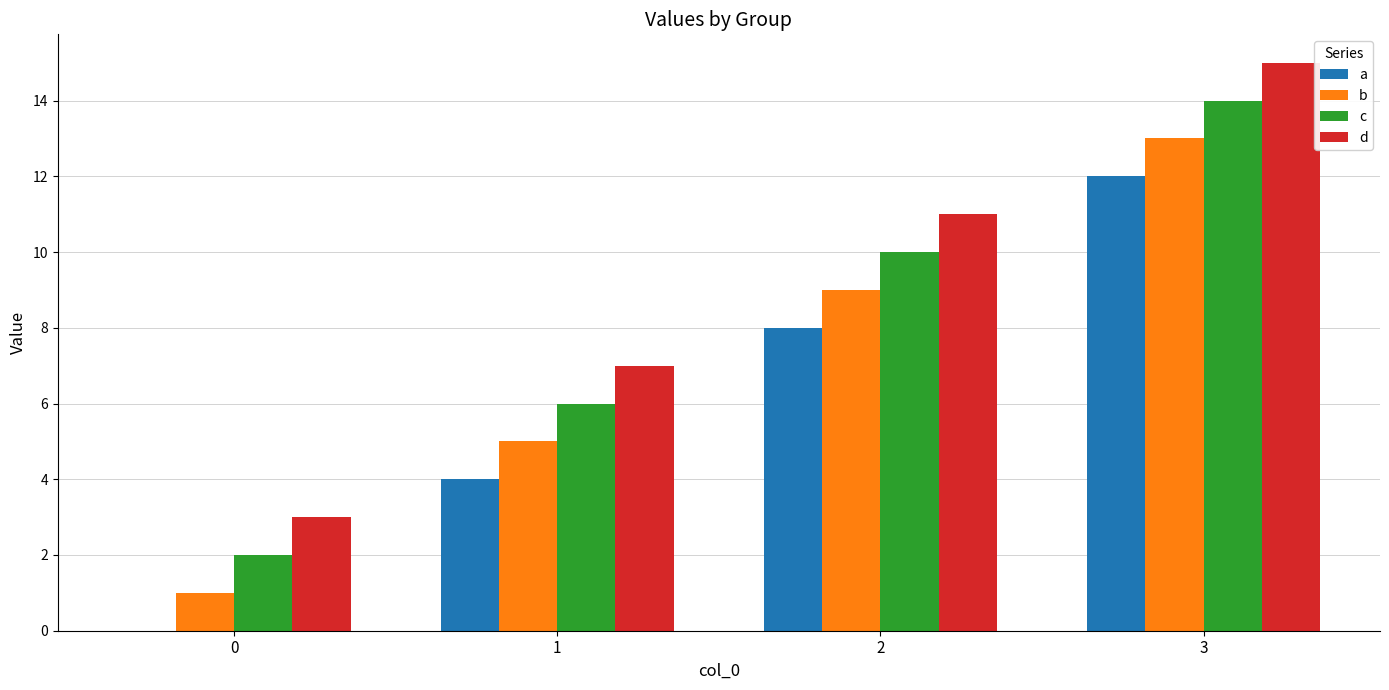

Which series has the largest total across all categories?

d